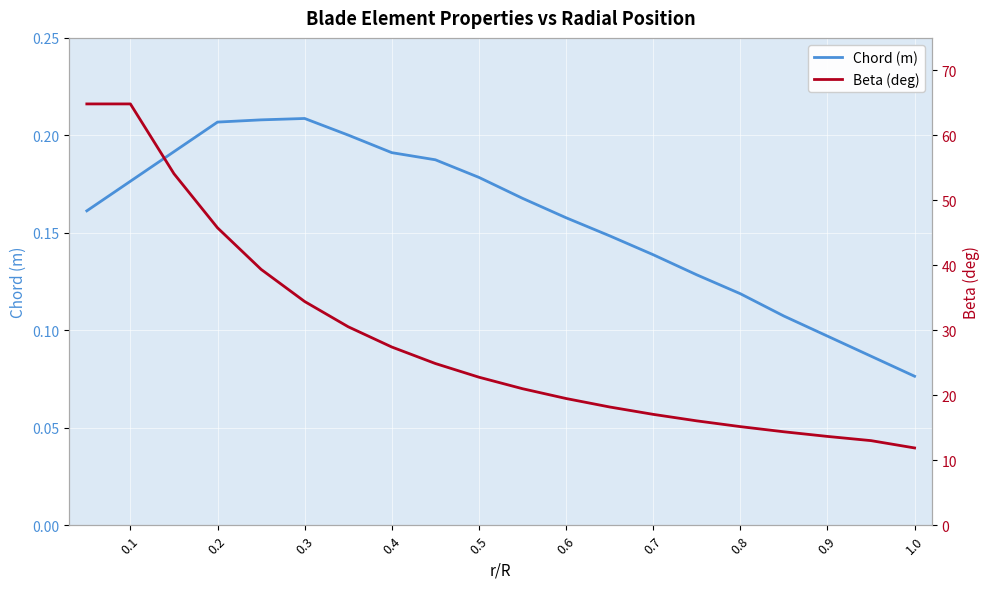

What is the difference between the maximum and second lowest values in the Beta (deg) series?

51.8